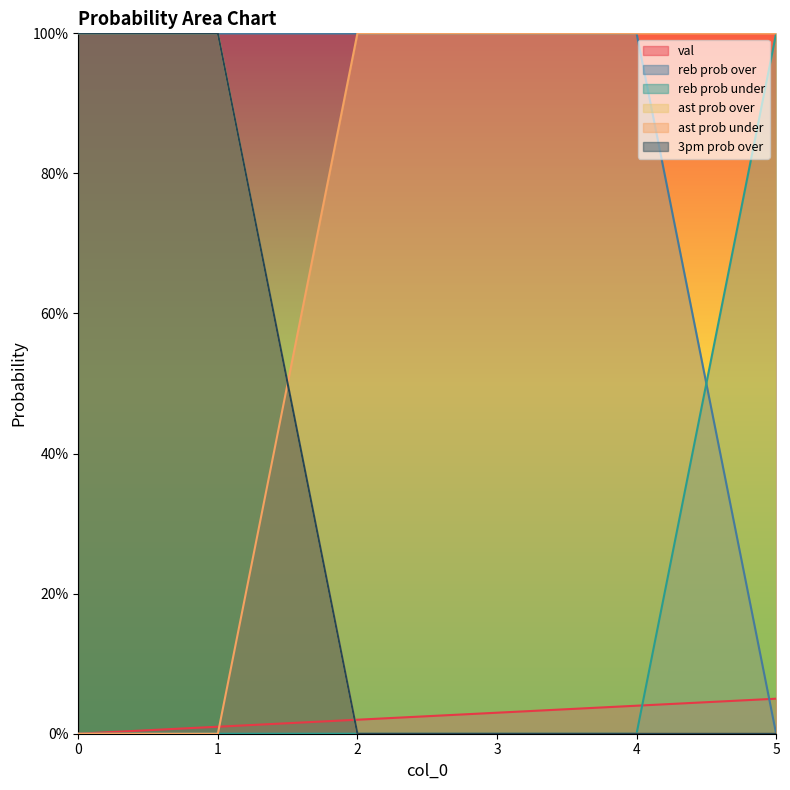

What is the average value of the ast prob under series?

67